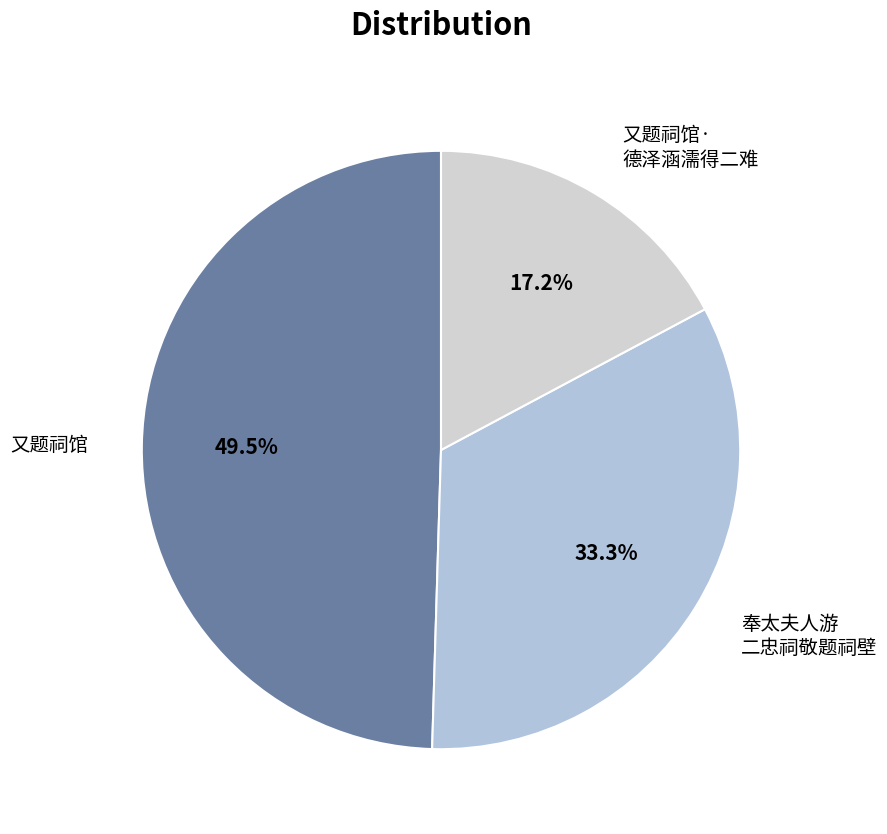

What percentage is NOT represented by 又题祠馆?

50.5%